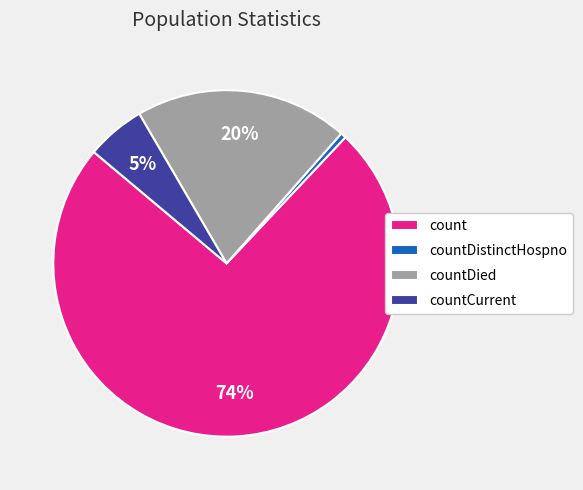

Count the number of slices in the pie.

4